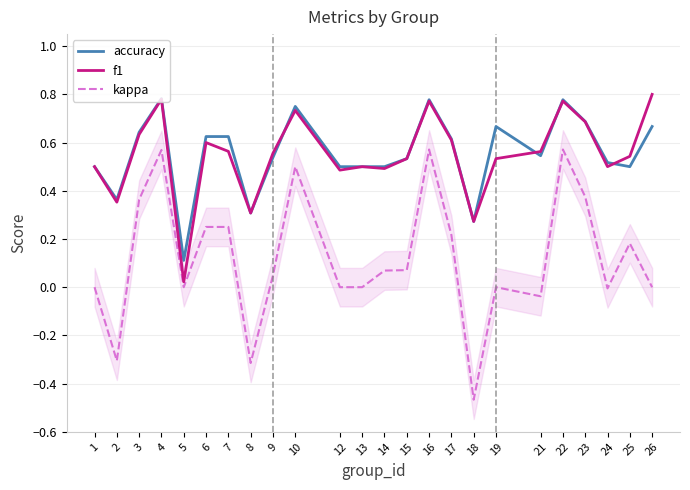

What is the difference between the kappa values at 6 and 4?

0.3